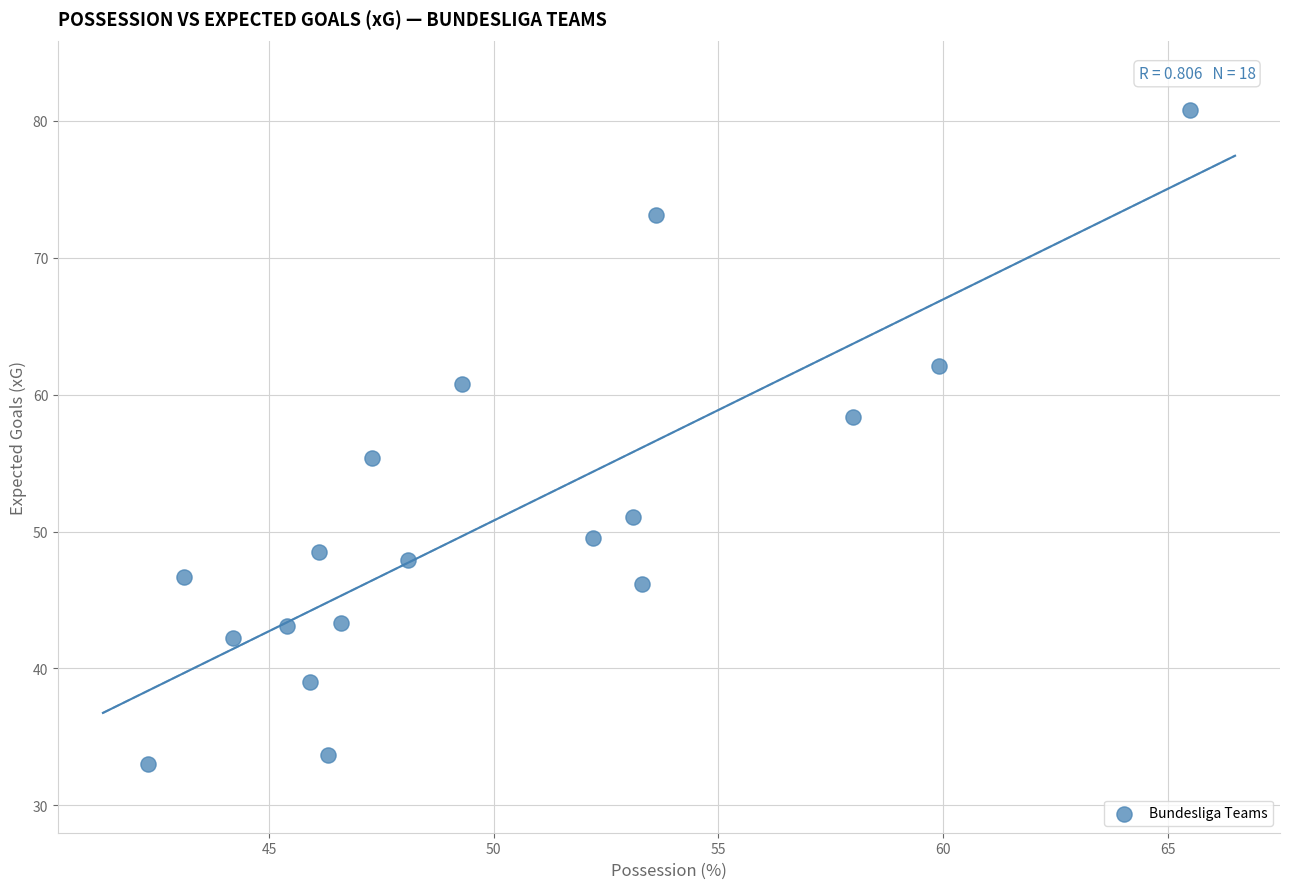

What Y value in the scatter plot is closest to 56?

55.4